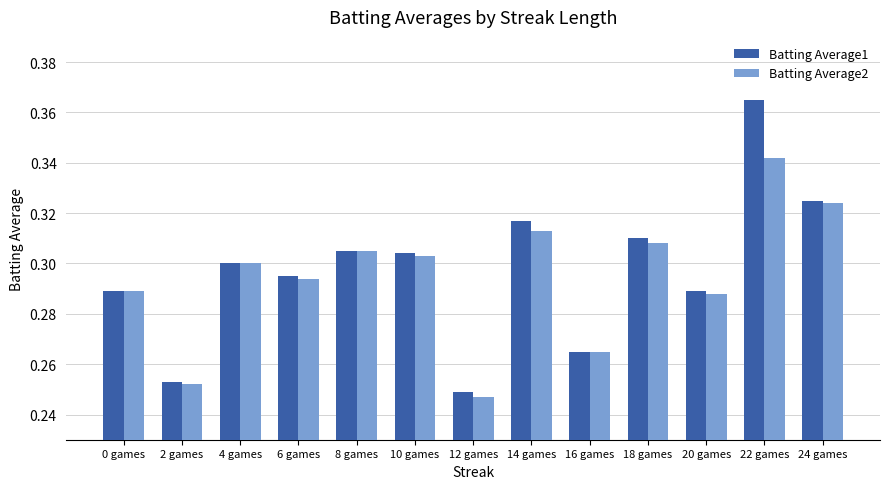

The value of Batting Average2 at 10 games is 0.3. True or false?

True